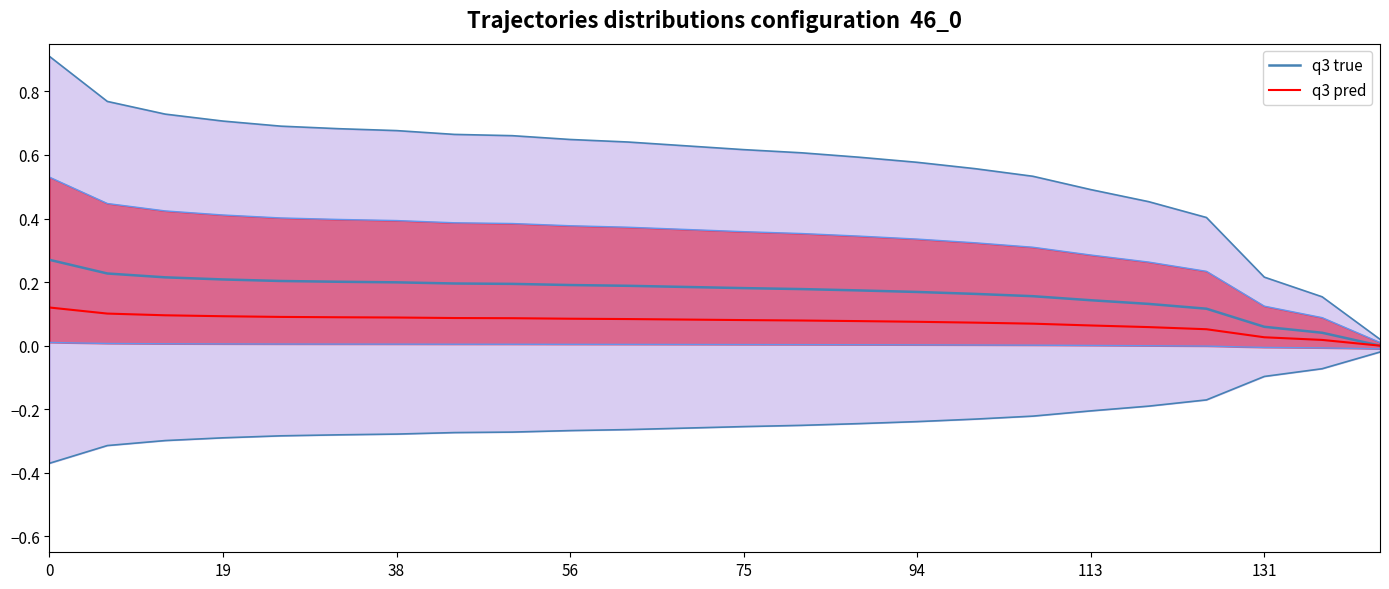

Which series has the widest spread of values?

q3 true